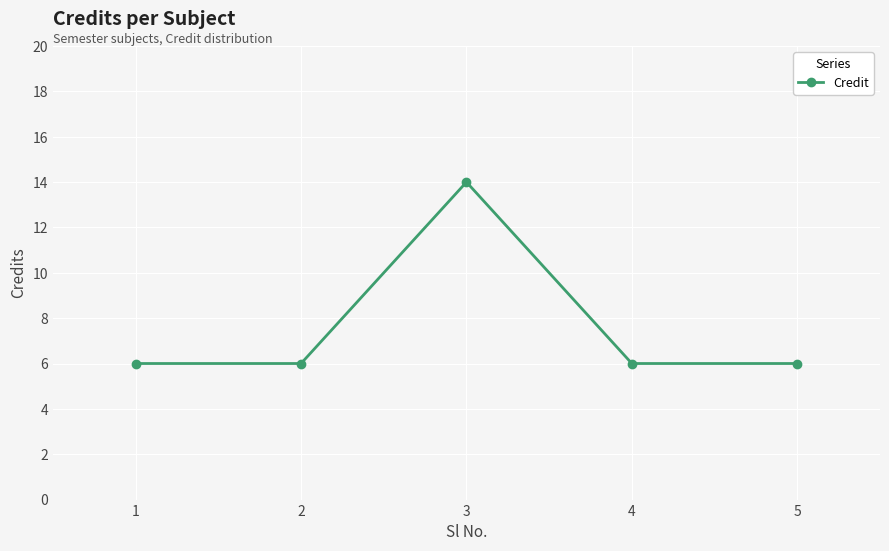

What is the value of the 1st point from the left?

6